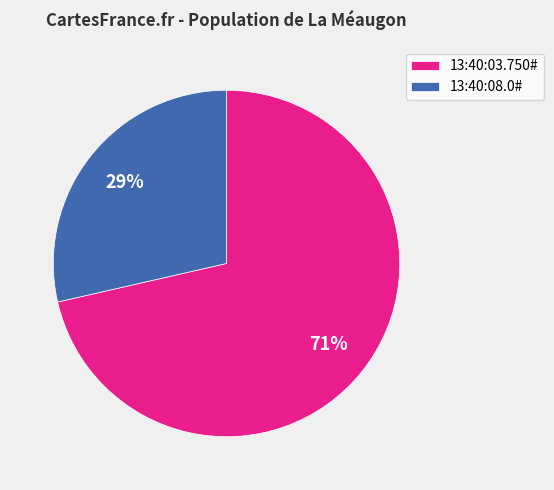

Which has a higher value, 13:40:03.750# or 13:40:08.0#?

13:40:03.750#